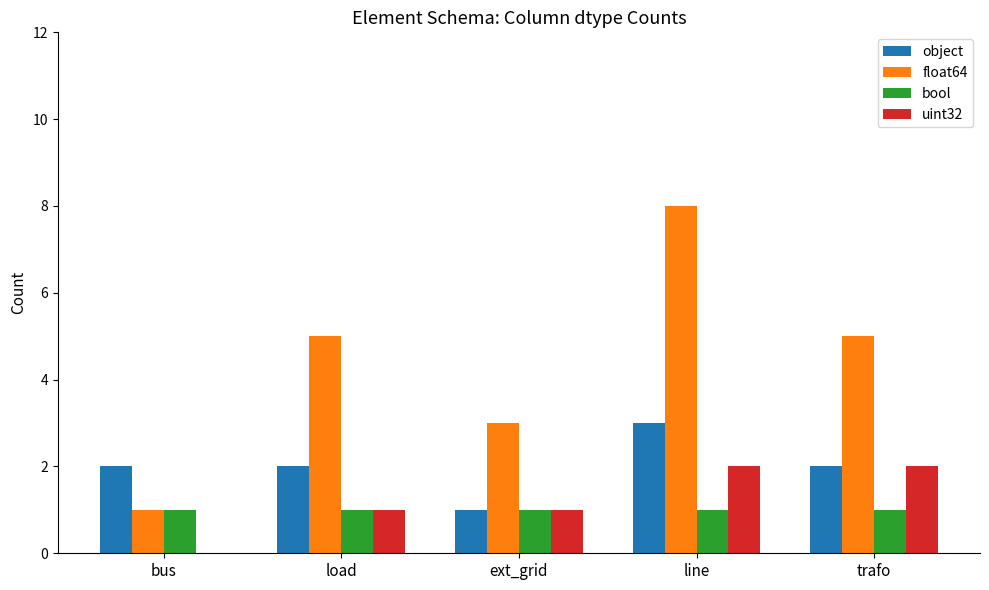

How many categories are shown in the chart?

5